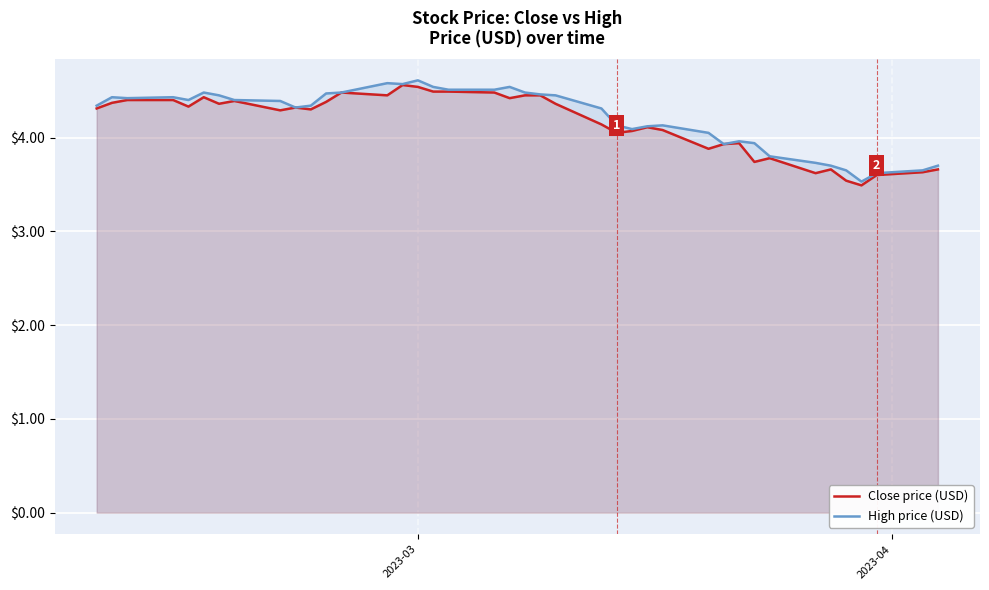

True or false: Close price (USD) and High price (USD) cross at least once.

False